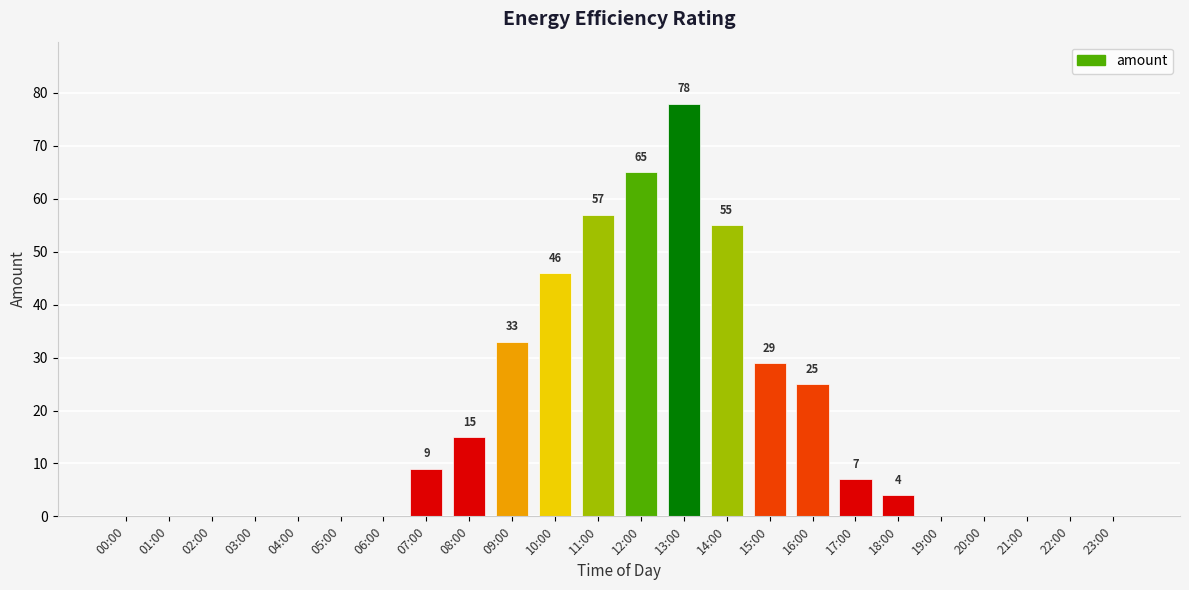

How many data points does each series have?

24